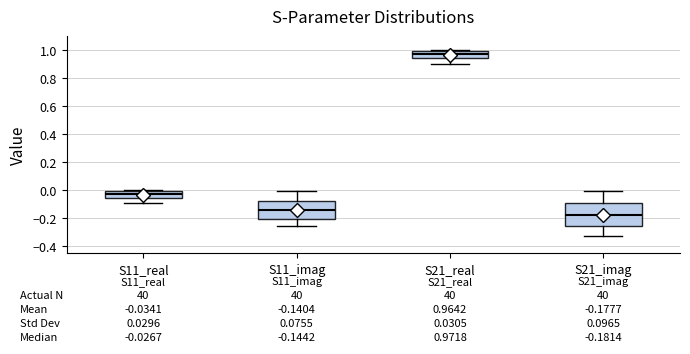

Comparing the boxes themselves (not the whiskers), which one is the tallest?

S21_imag